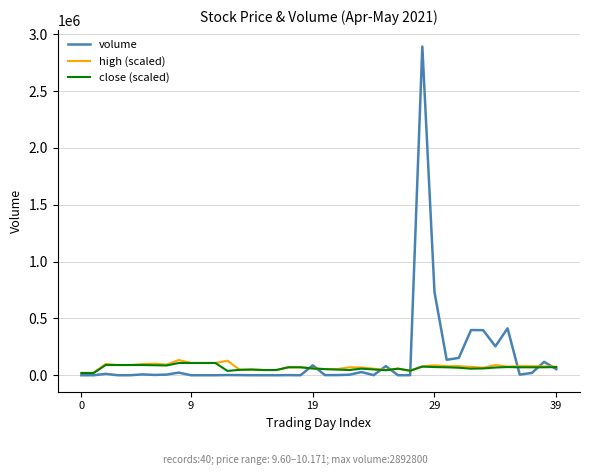

Which series has the widest spread of values?

volume